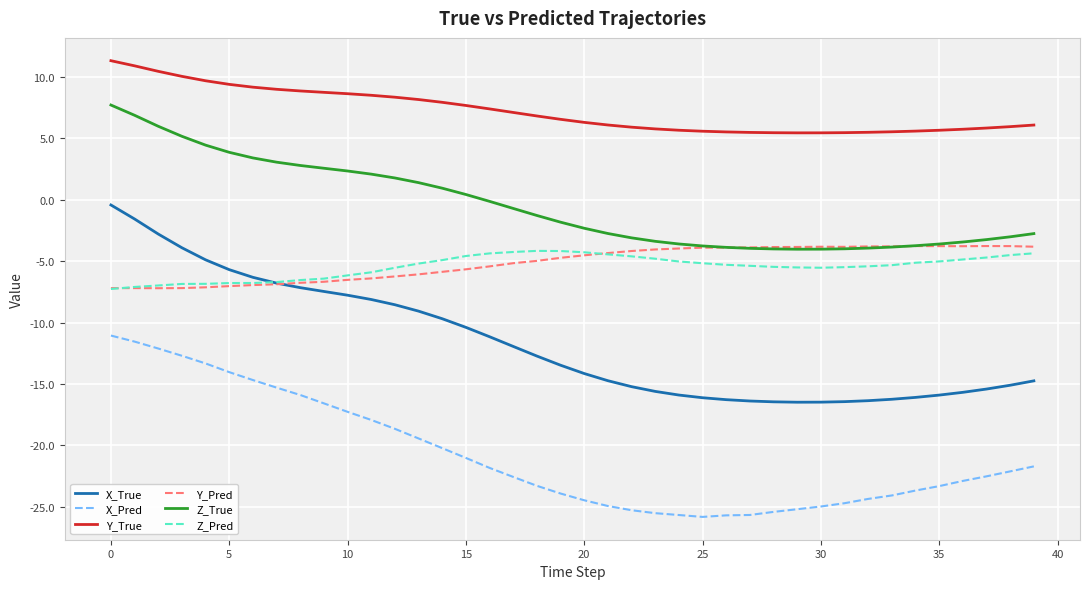

Which series has the largest total across all categories?

Y_True